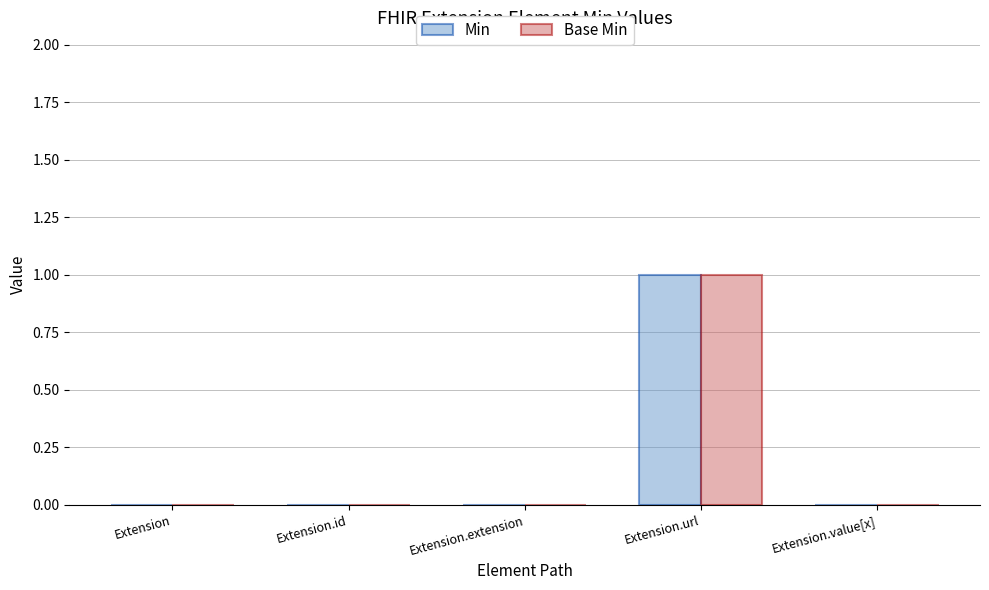

What are all the series names shown in the legend?

Min, Base Min